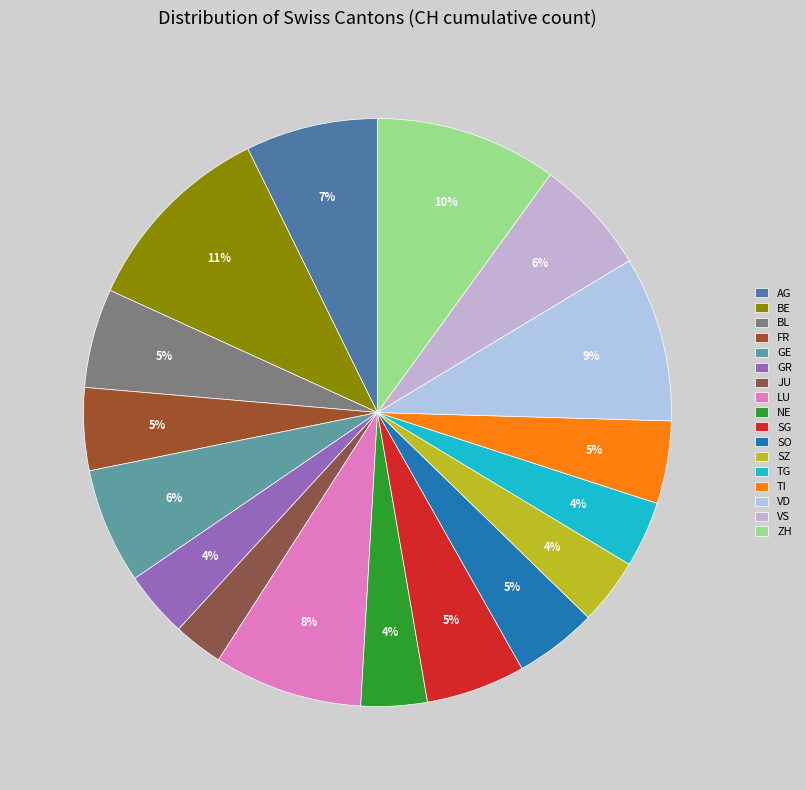

The VS slice represents 6% of the pie. True or false?

True